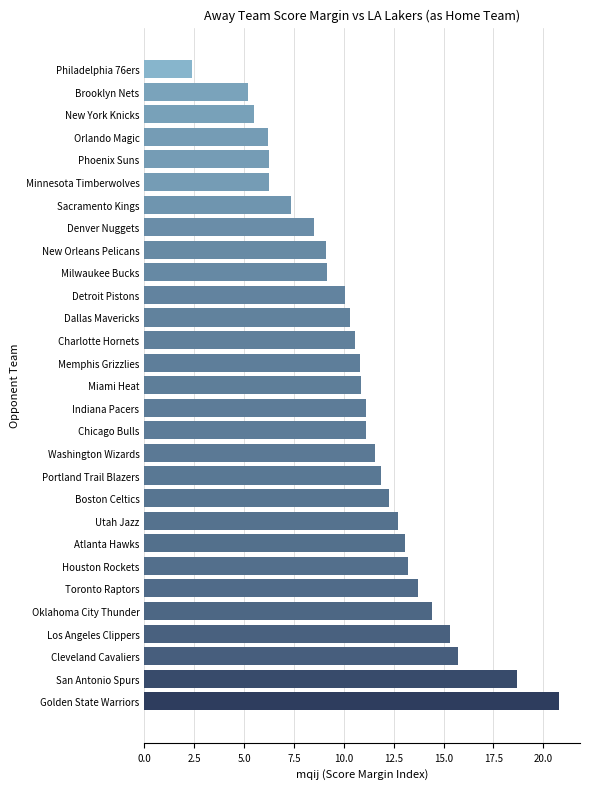

How many bars are there in total?

29